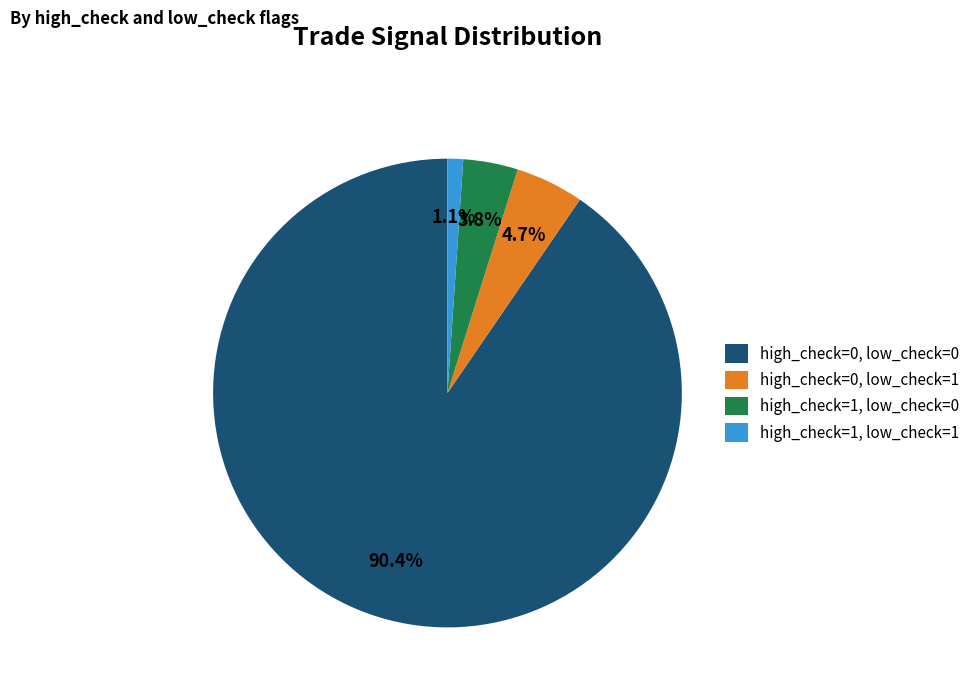

Is high_check=1, low_check=0 the majority of the pie?

No